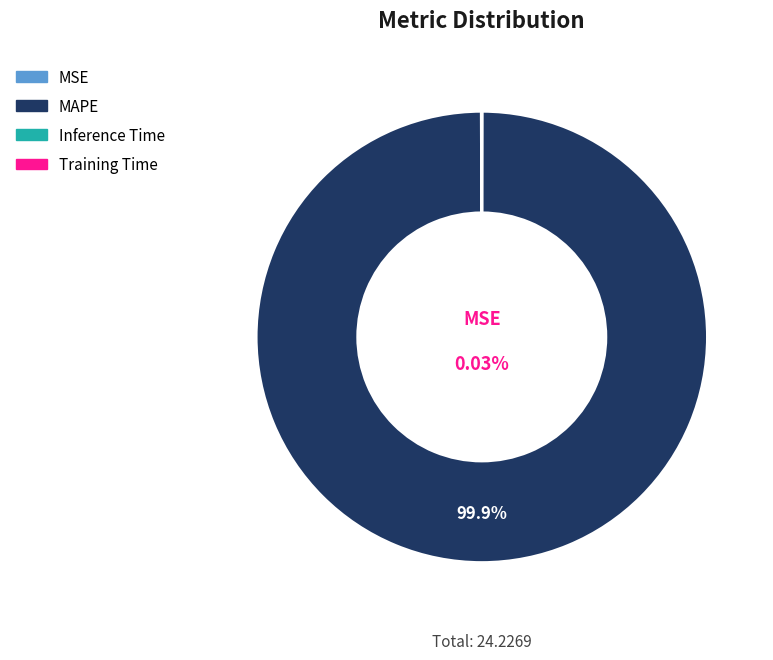

To the nearest percent, what portion does MAPE represent?

100%